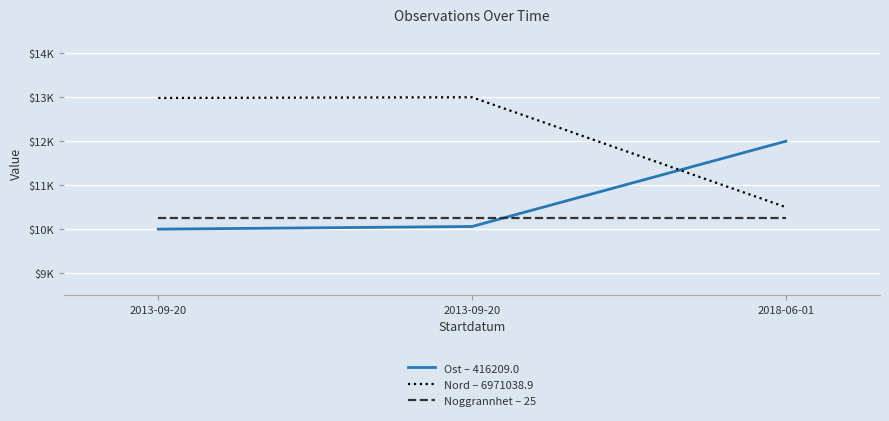

What is the value of the Noggrannhet – 25 point at the 3rd from the left?

10250.0